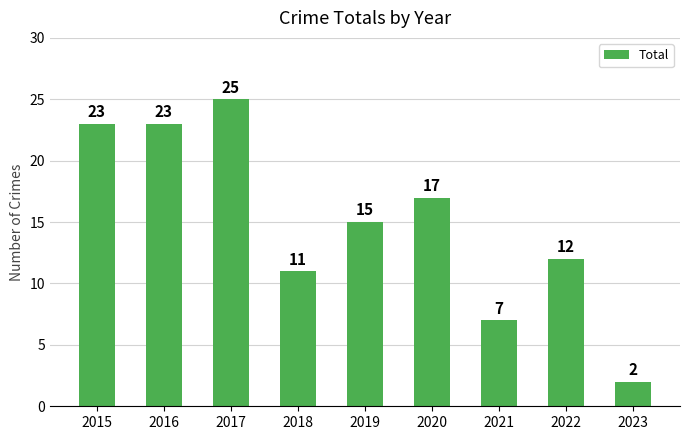

What is the difference between the maximum and second lowest values?

18